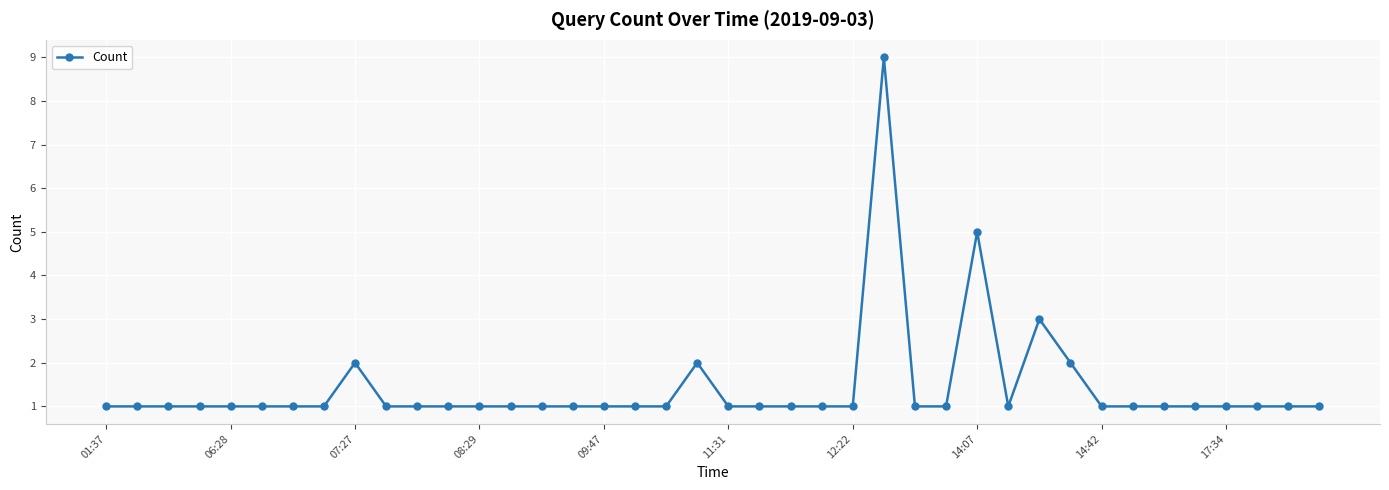

What is the greatest value displayed?

9